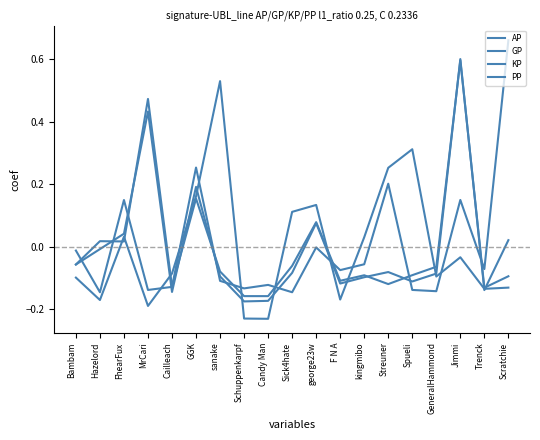

Is this an area chart (filled region under the line)?

No